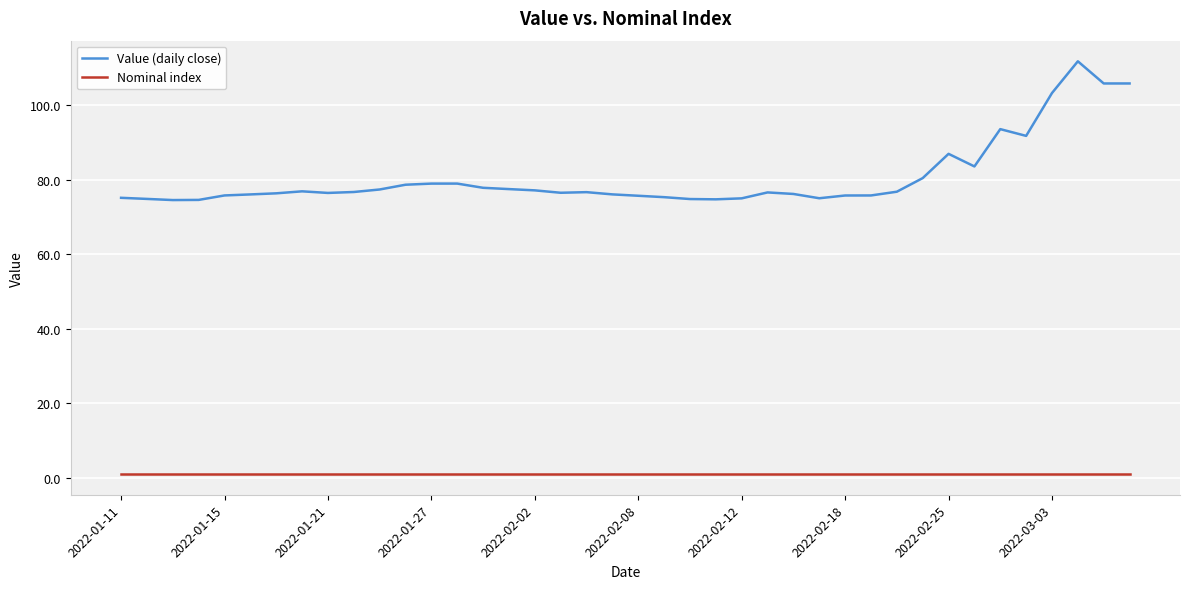

True or false: Value (daily close) and Nominal index intersect in this chart.

False